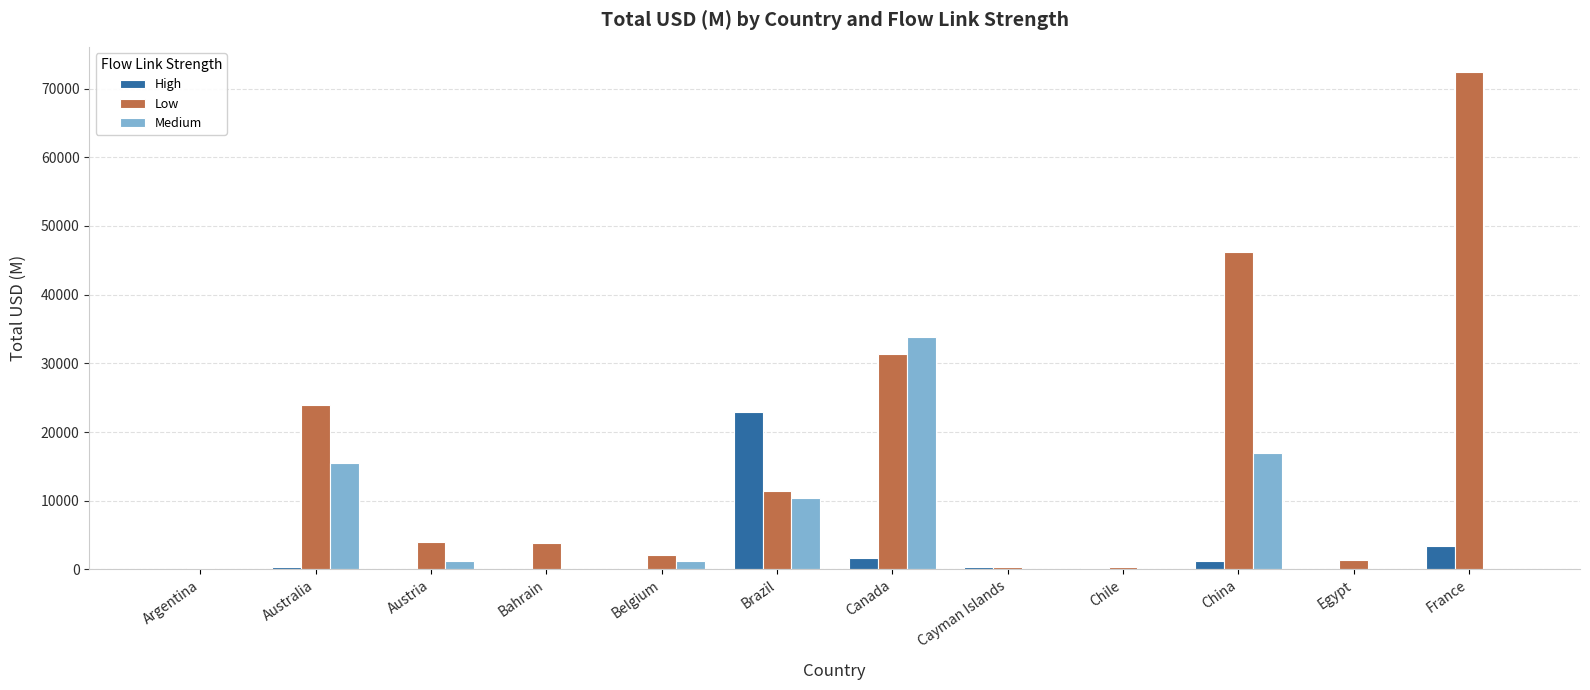

What is the maximum value shown in the chart?

72470.6